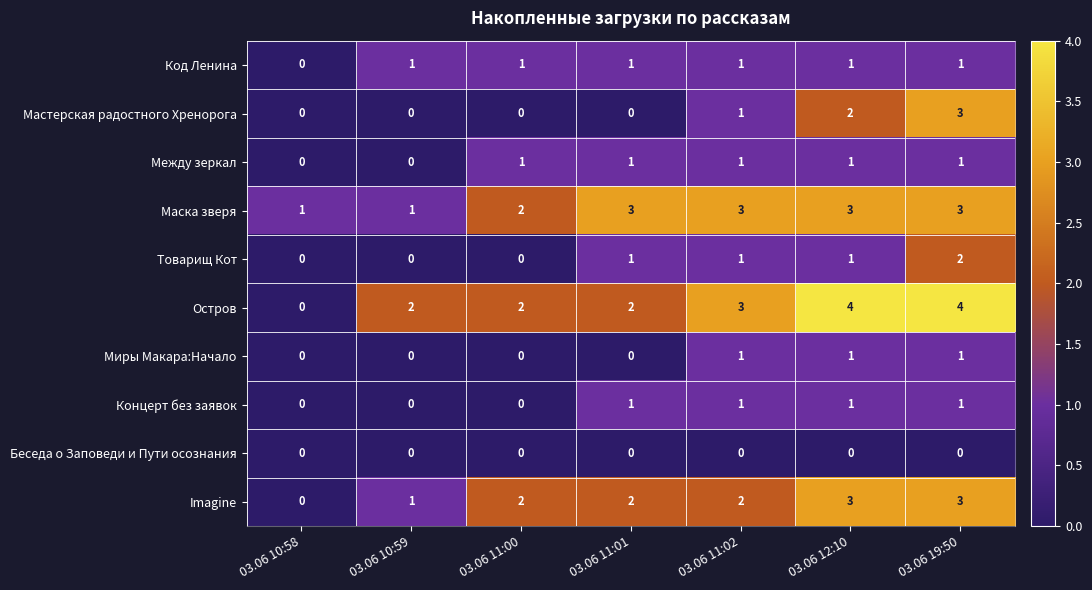

Which category has the highest value in the Товарищ Кот series?

03.06 19:50